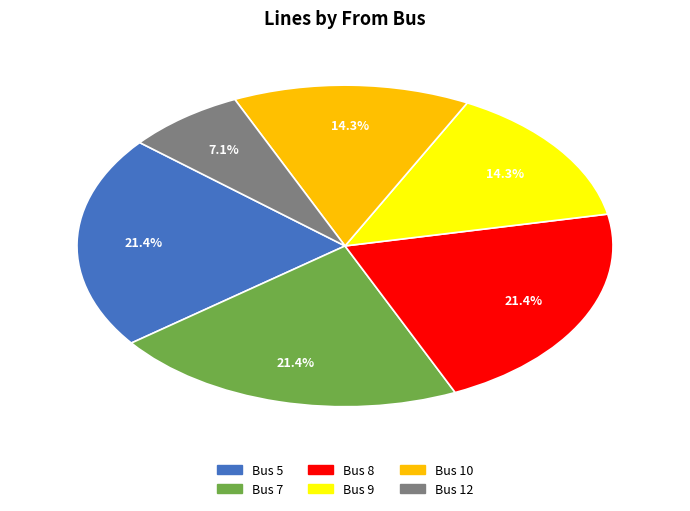

Is there any slice that represents more than half of the pie?

No